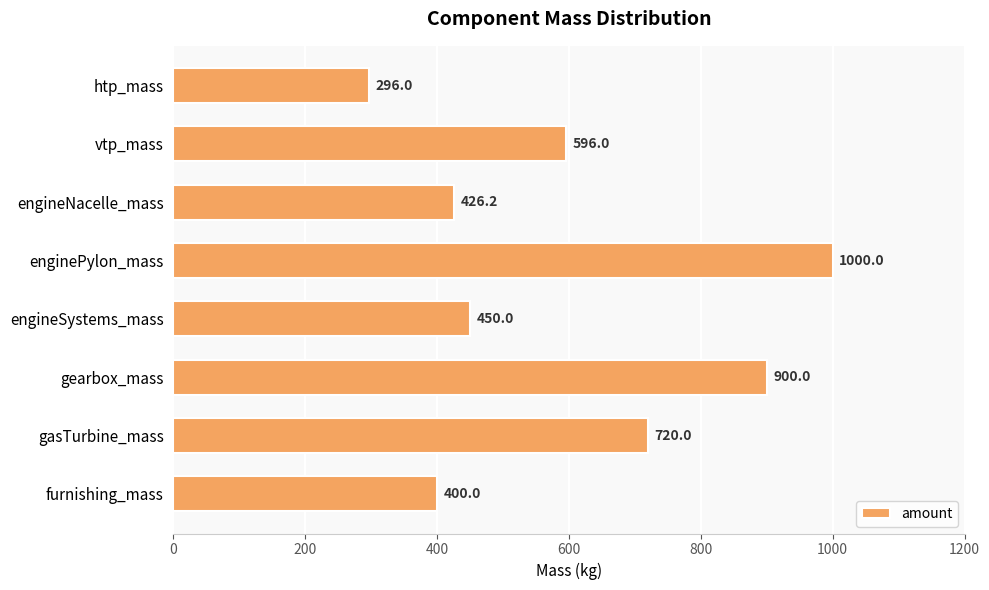

The chart shows a value of 720.0 at gasTurbine_mass. True or false?

True